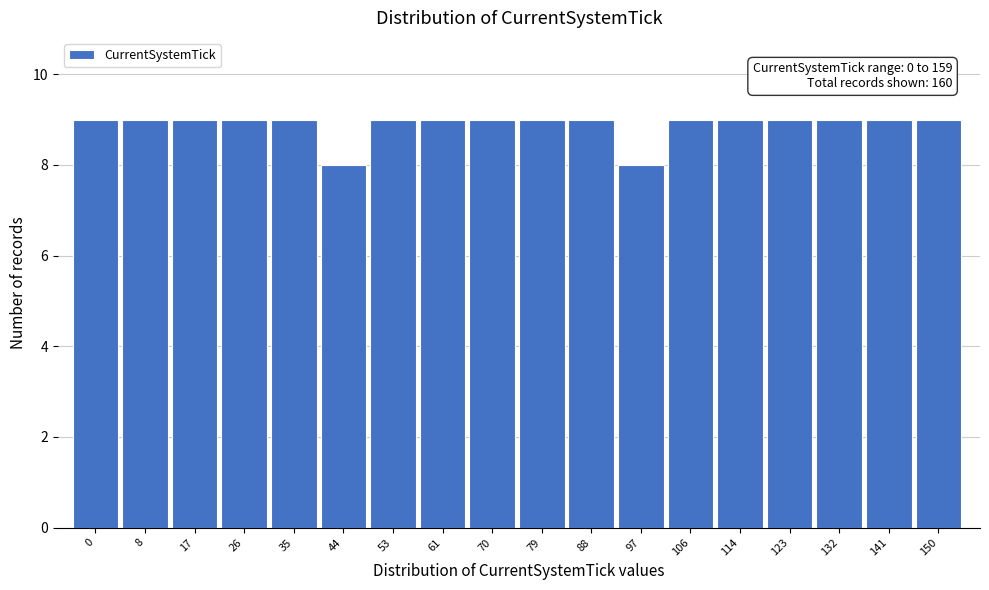

Reading left to right, list all the values displayed in this chart.

0=9	8=9	17=9	26=9	35=9	44=8	53=9	61=9	70=9	79=9	88=9	97=8	106=9	114=9	123=9	132=9	141=9	150=9